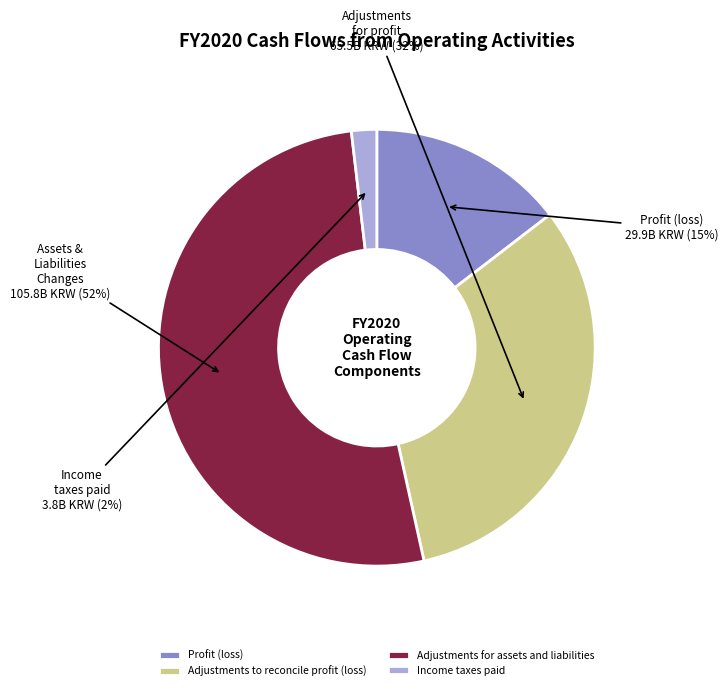

The Adjustments for assets and liabilities slice represents 52% of the pie. True or false?

True